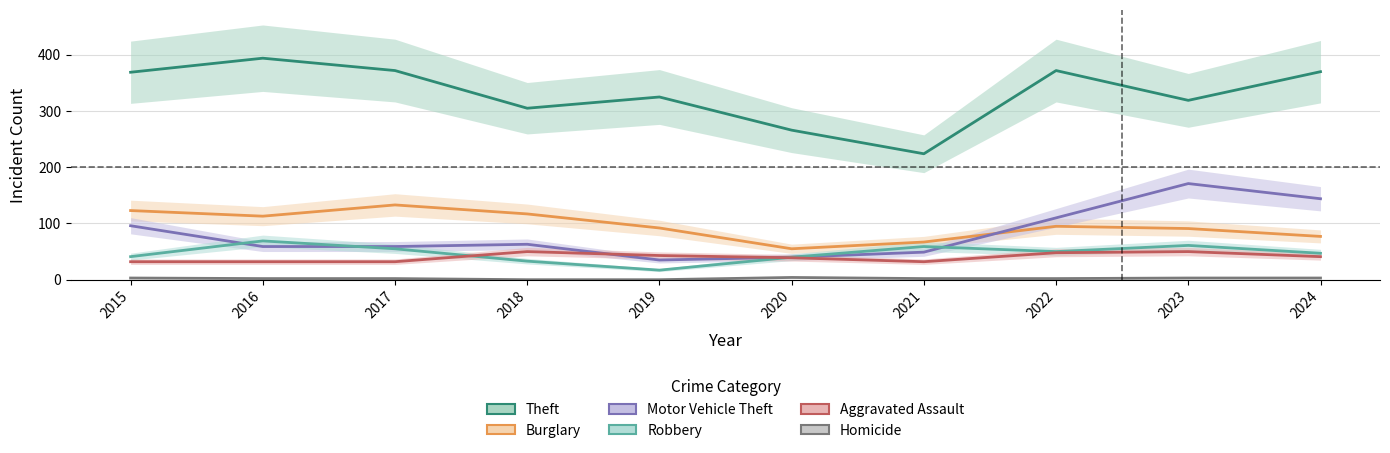

The Homicide series shows 5 at 2023. True or false?

False